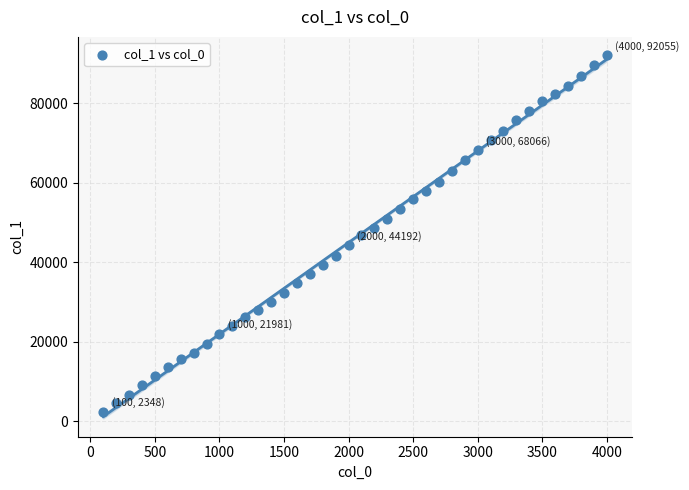

What is the range of Y values (max minus min)?

89707